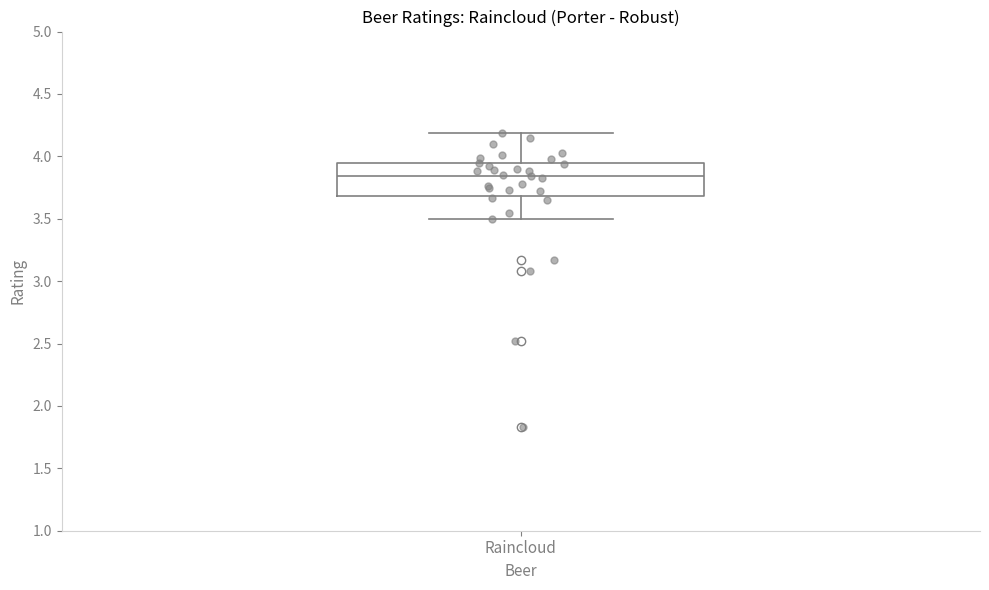

Read this box plot against the y-axis: the position of the median line, the range covered by the box, and the ends of both whiskers. The values are not printed on the chart, so give them approximately, as read against the axis.

median 3.85, box 3.70 to 3.95, whiskers 3.50 to 4.20